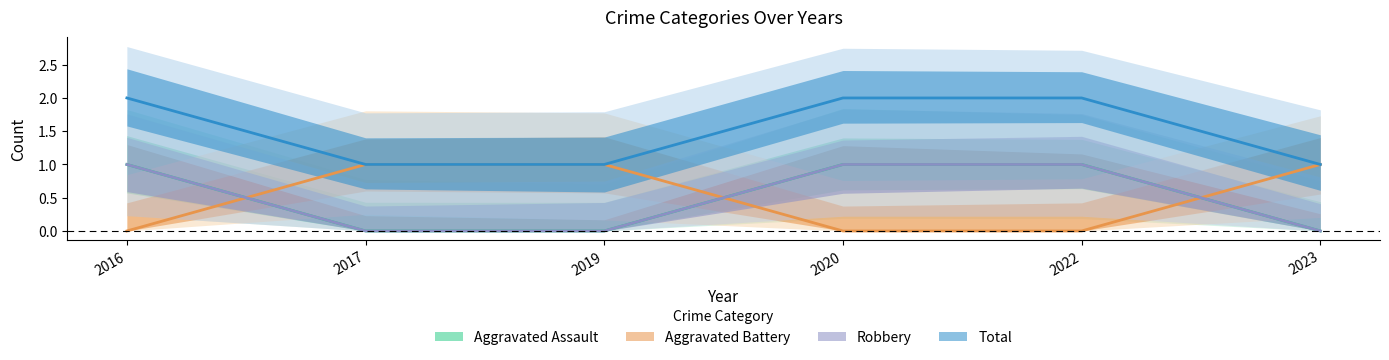

Reading right to left, what are all the values shown in this chart?

Aggravated Assault: 2023=0	2022=1	2020=1	2019=0	2017=0	2016=1
Aggravated Battery: 2023=1	2022=0	2020=0	2019=1	2017=1	2016=0
Robbery: 2023=0	2022=1	2020=1	2019=0	2017=0	2016=1
Total: 2023=1	2022=2	2020=2	2019=1	2017=1	2016=2